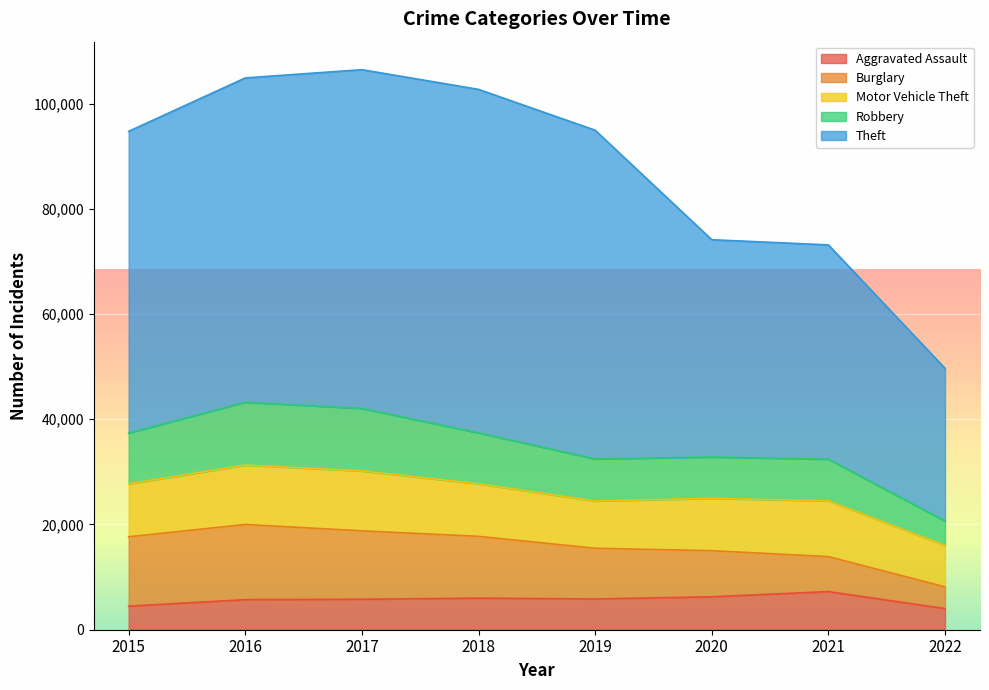

What is the value of the Robbery point at the 7th from the left?

32407